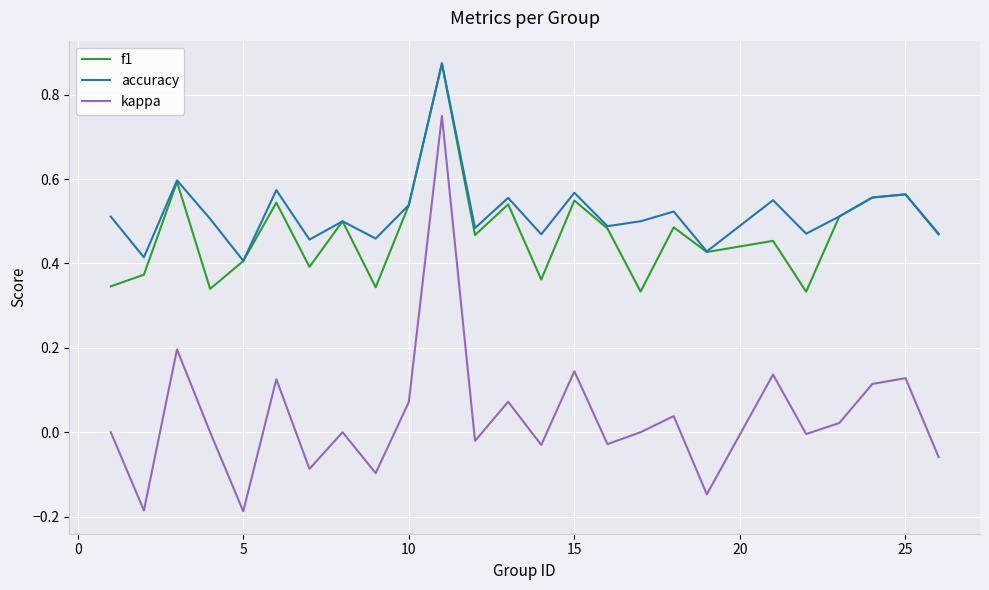

Which series has the largest total across all categories?

accuracy